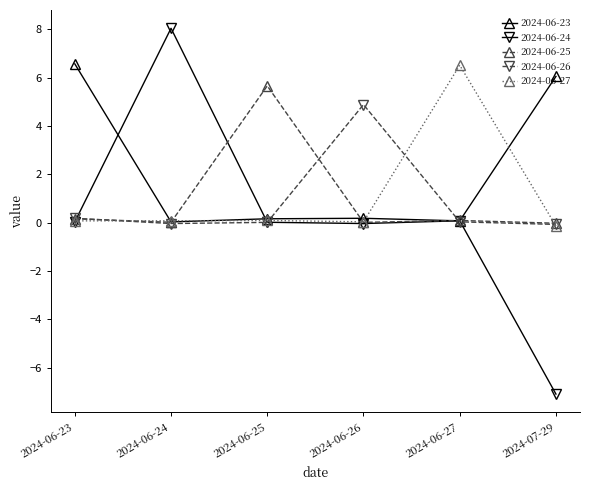

True or false: 2024-06-26 has more than 0 points higher than both neighbors.

True